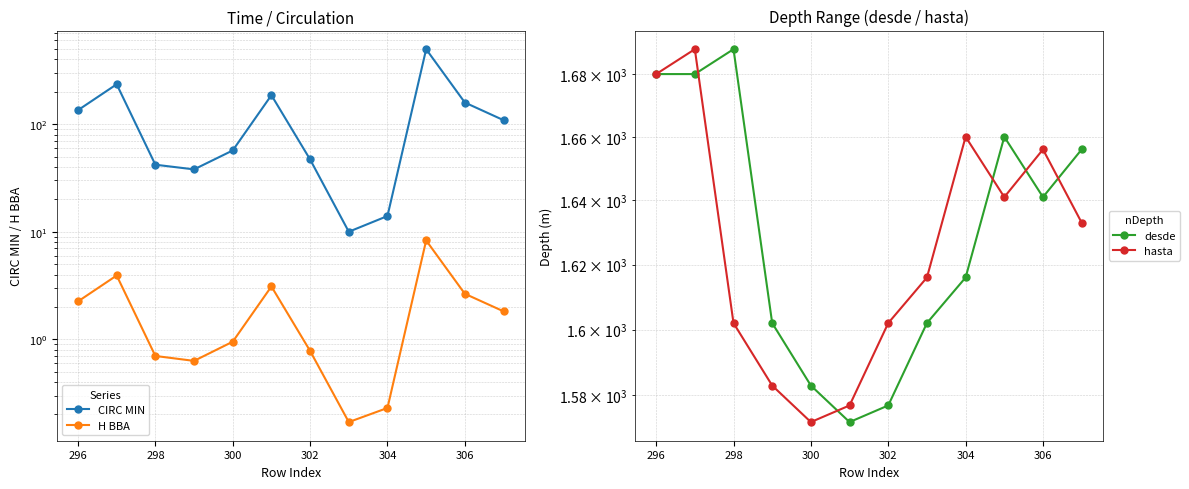

True or false: hasta and desde cross at least once.

True